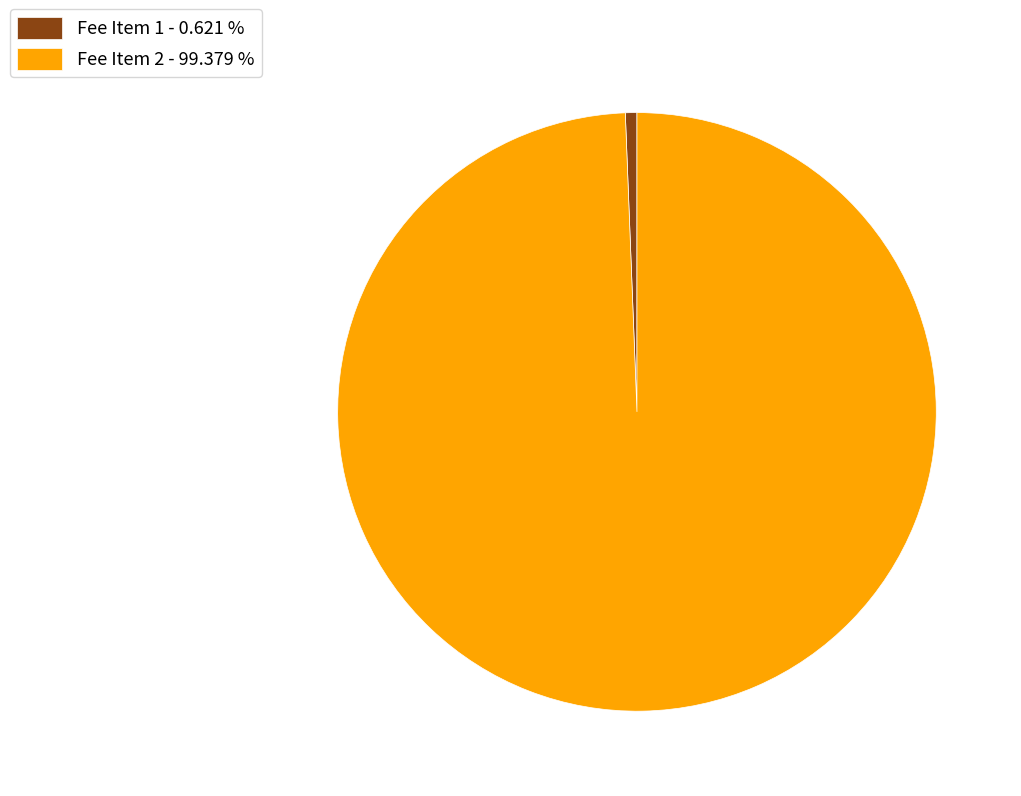

Combined, do Fee Item 1 - 0.621 % and Fee Item 2 - 99.379 % account for over 50%?

Yes